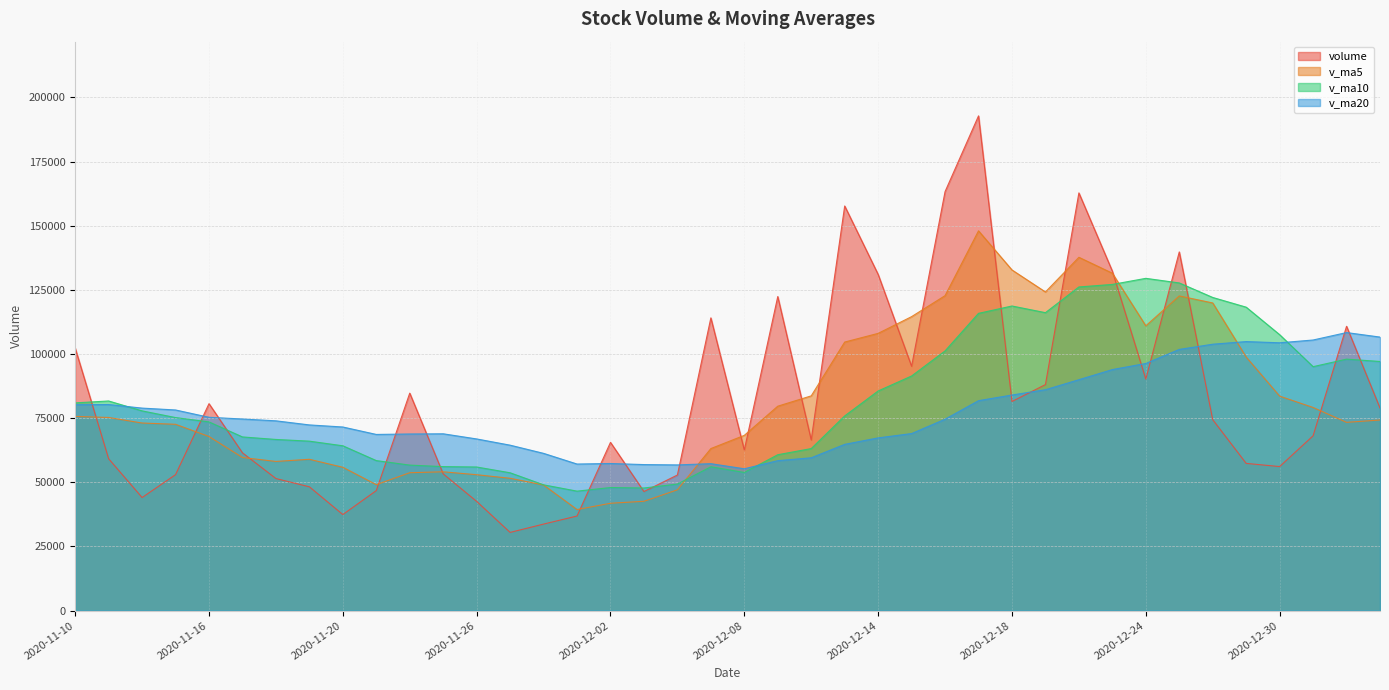

What is the label of the 21st point from the right?

2020-12-07